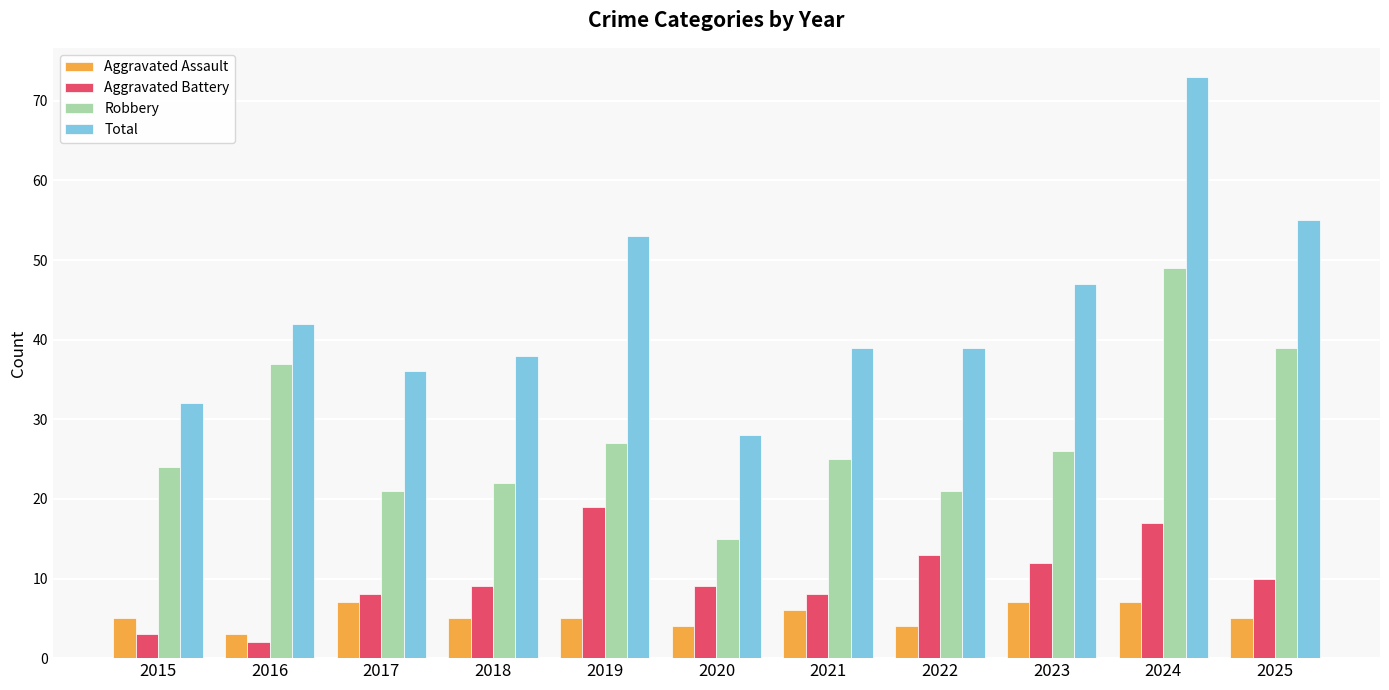

What is the difference between the highest and lowest values at 2021?

33